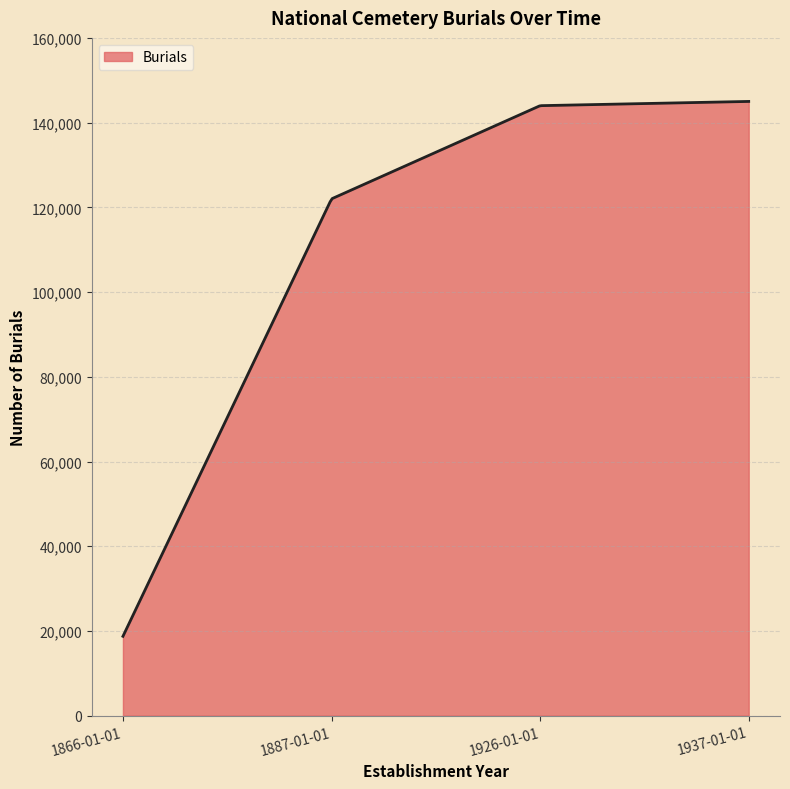

What is the smallest value displayed?

18742.0